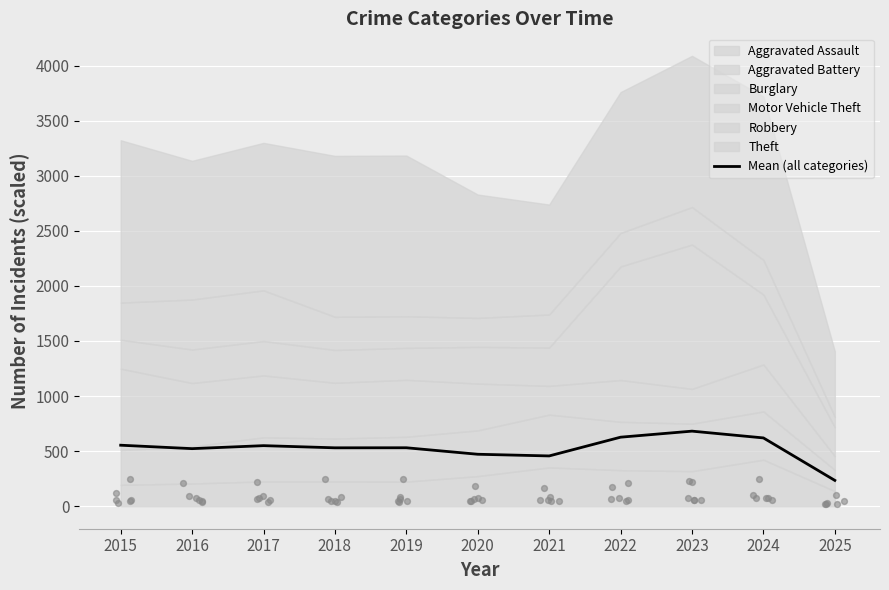

Which has a higher value, 2024 or 2016?

2024